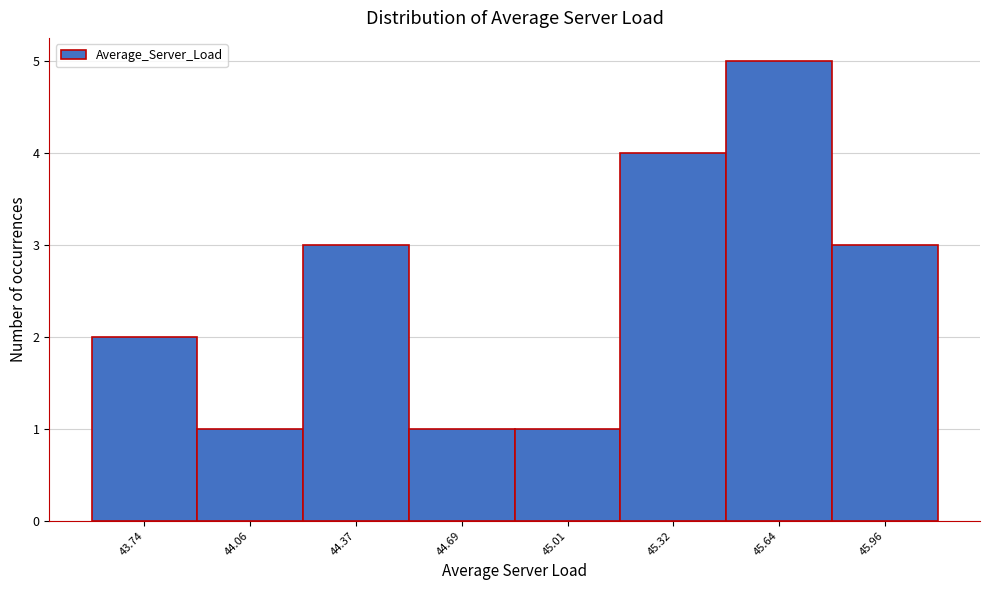

Reading left to right, list all the values displayed in this chart.

2	1	3	1	1	4	5	3